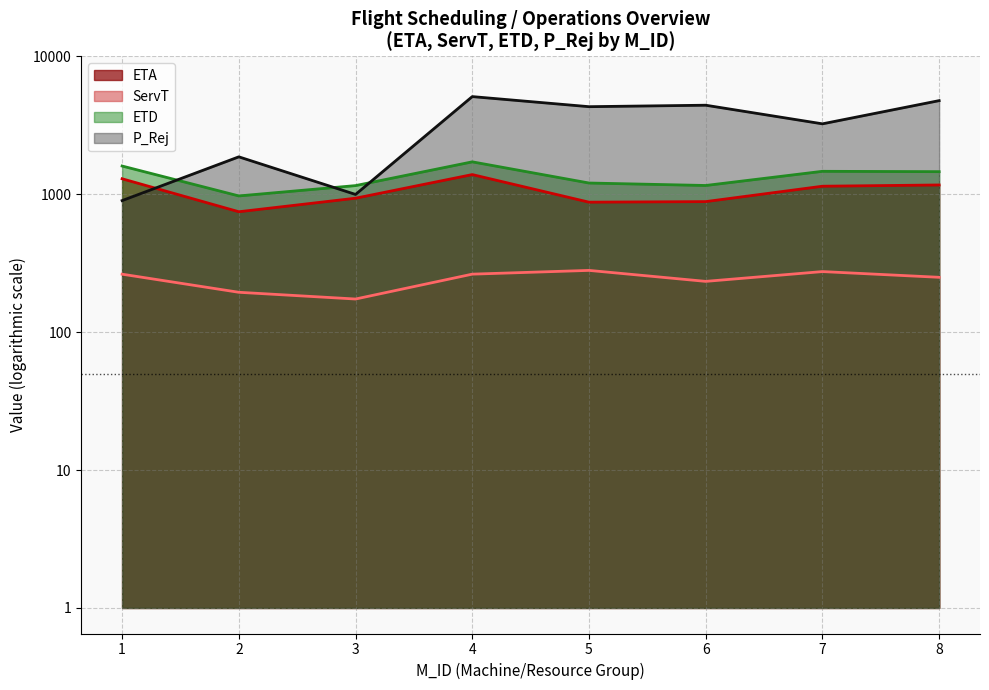

Reading left to right, transcribe all the data shown in this chart.

ETA (line): 3.1	2.9	3.0	3.1	2.9	2.9	3.1	3.1
ServT (line): 2.4	2.3	2.2	2.4	2.4	2.4	2.4	2.4
ETD (line): 3.2	3.0	3.1	3.2	3.1	3.1	3.2	3.2
P_Rej (line): 3.0	3.3	3.0	3.7	3.6	3.6	3.5	3.7